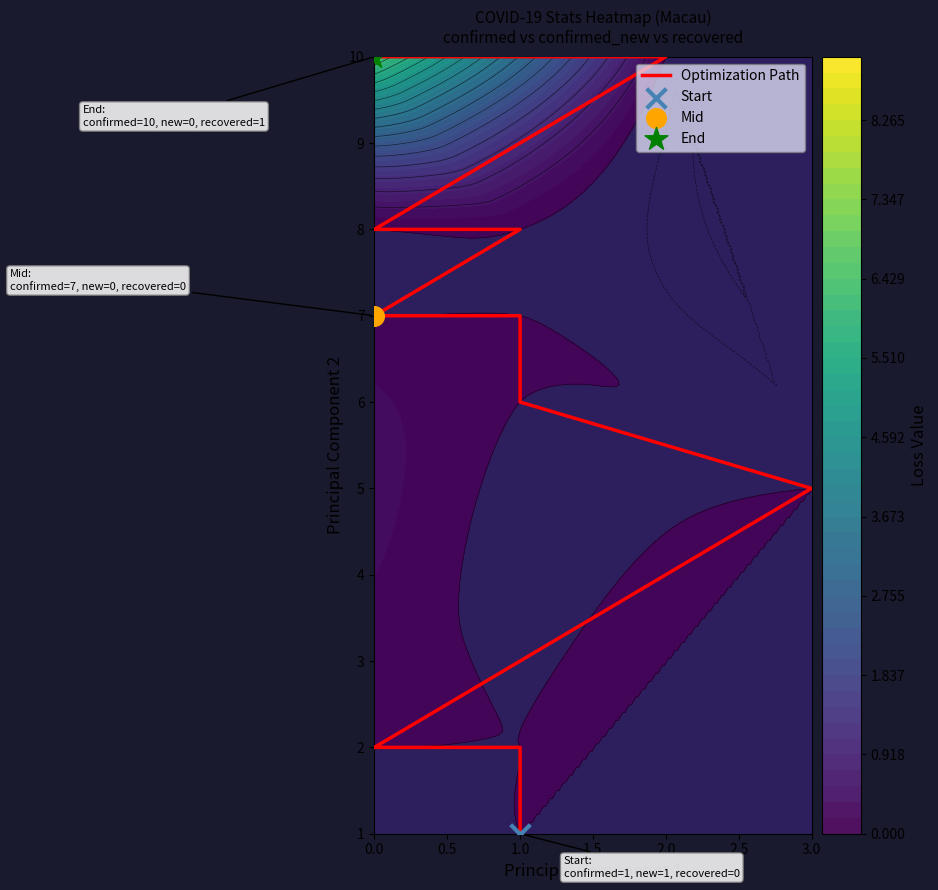

The chart shows a value of 3 at 15. True or false?

False